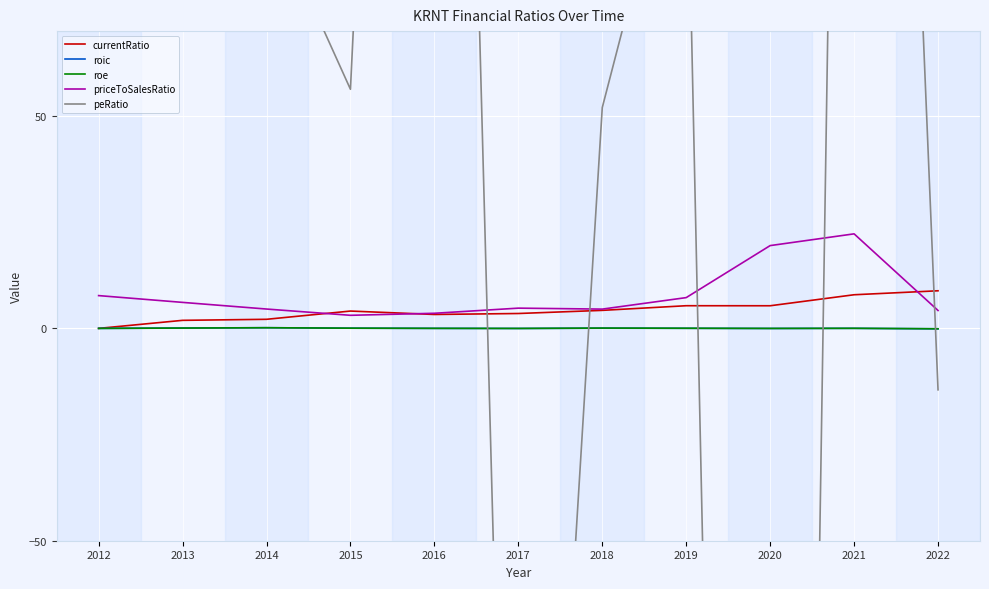

True or false: currentRatio has a value of 1.8 at 2020.

False